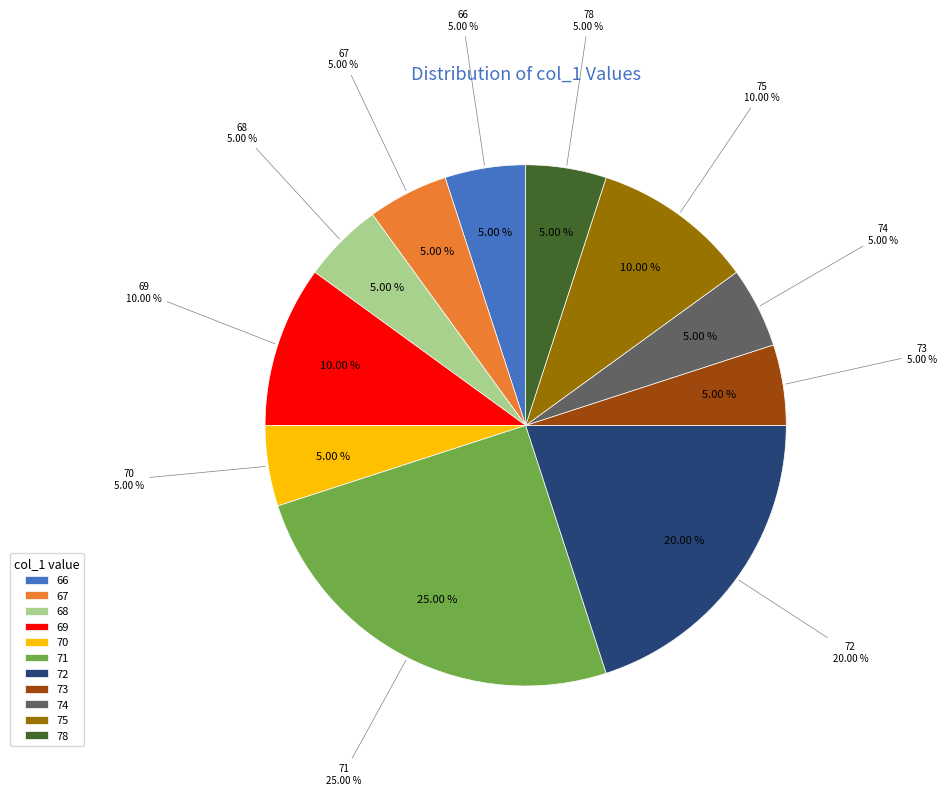

True or false: 75 accounts for 10% of the total.

True